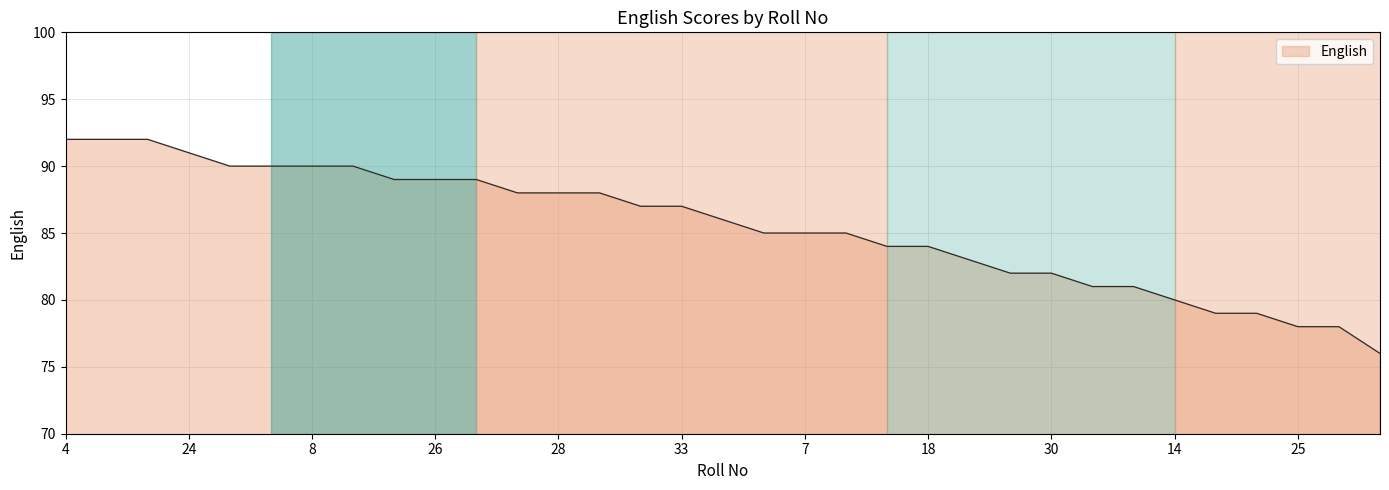

What is the difference between the maximum and minimum values?

16